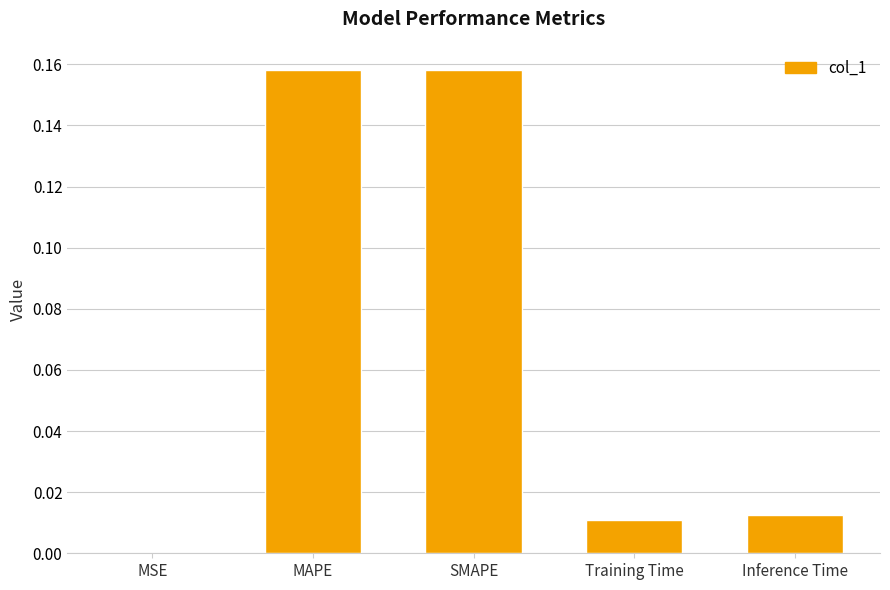

Which has a higher value, MSE or Inference Time?

Inference Time